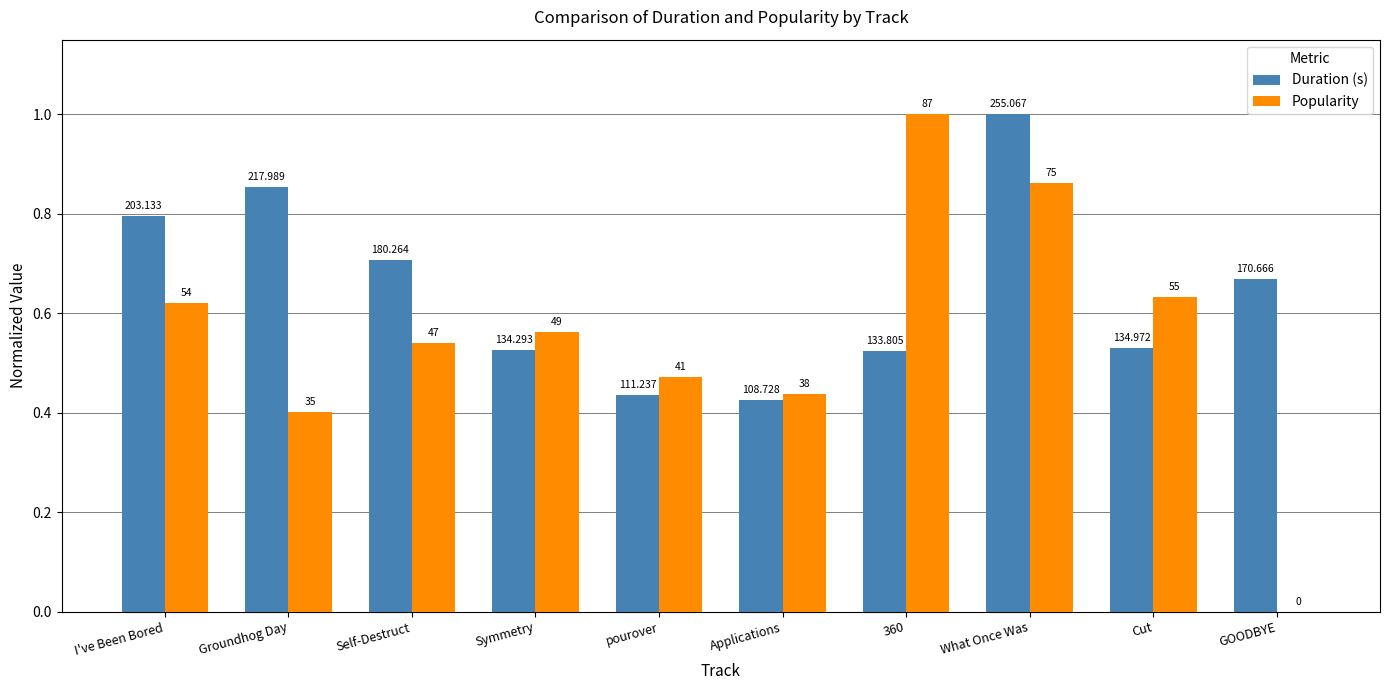

List the series in order of their overall mean, highest first.

Duration (s), Popularity